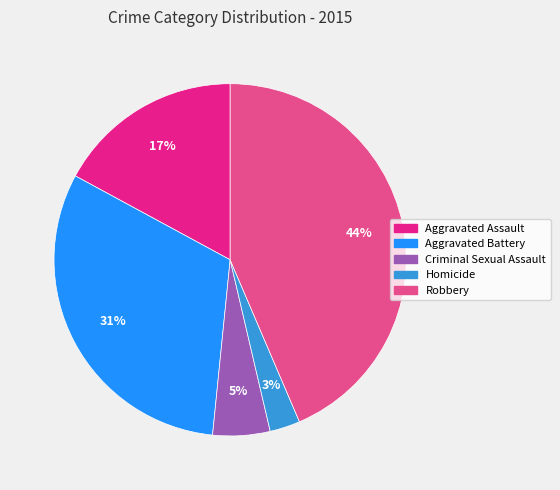

How many slices are in this pie chart?

5